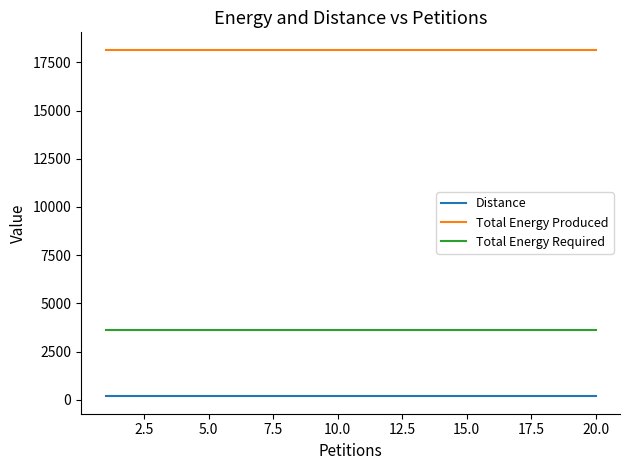

What is the maximum value shown in the chart?

18160